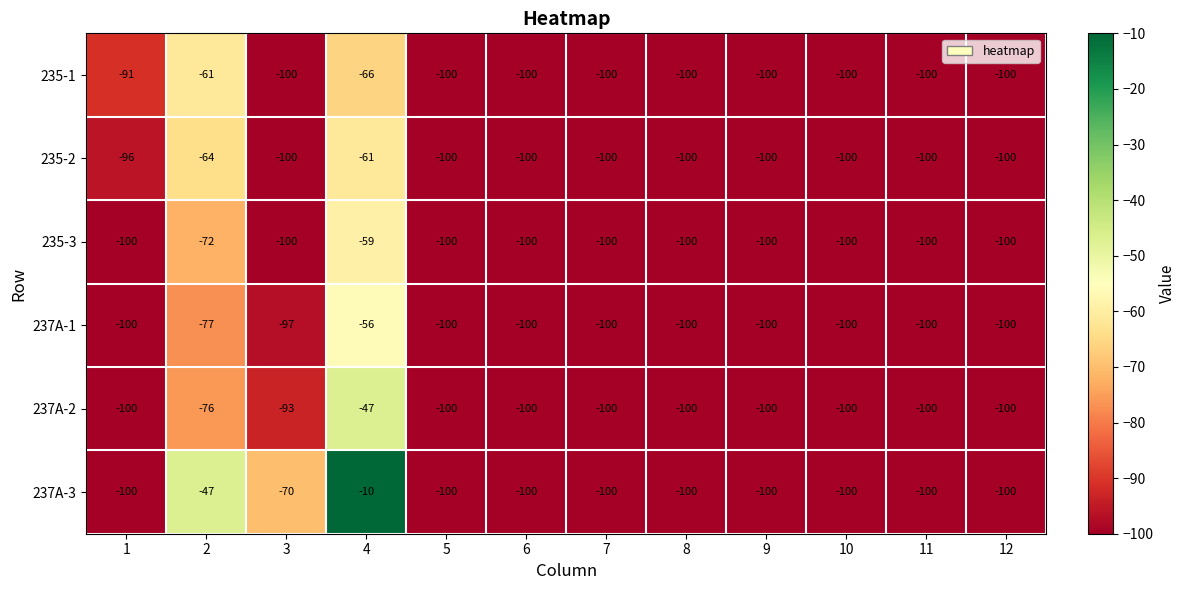

What is the sum of the 237A-2 values at 3 and 5?

-193